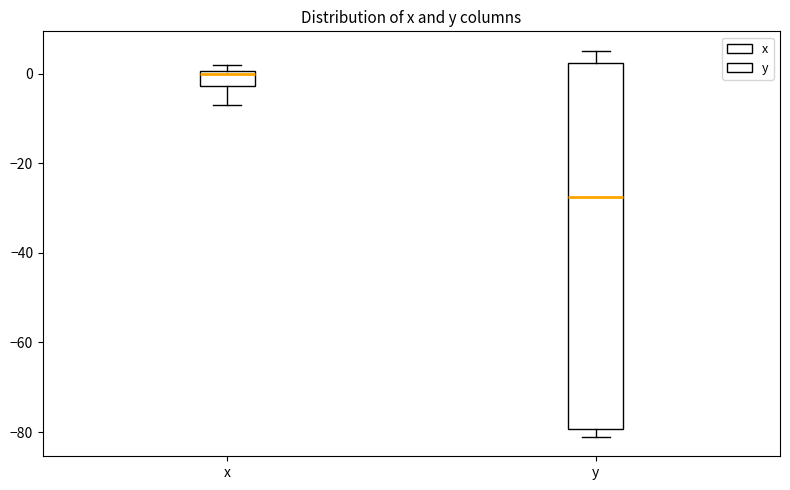

Which box is the tallest, from its lower edge to its upper edge?

y